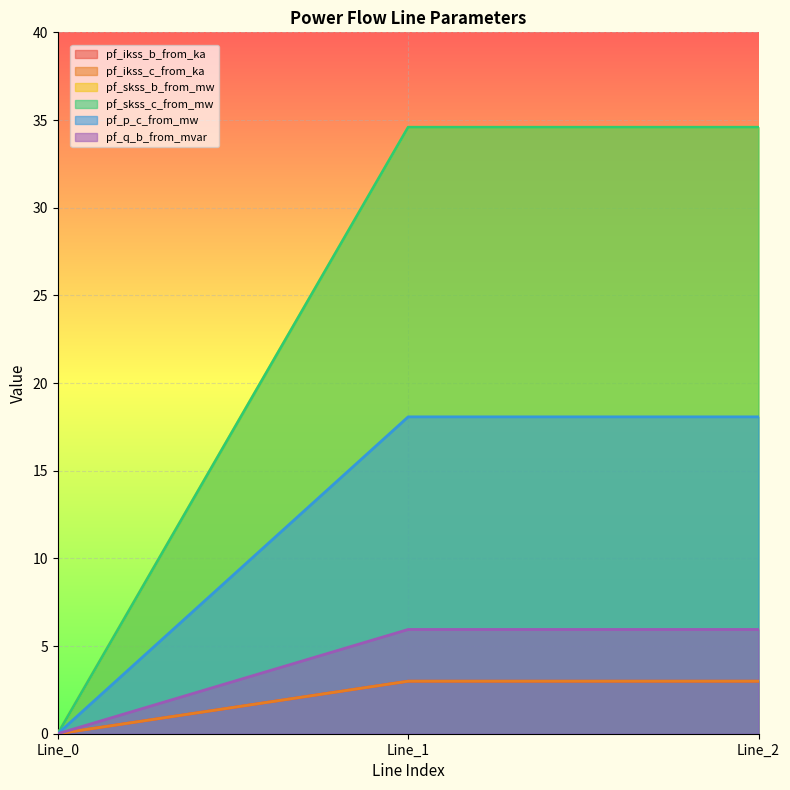

Rank the series at Line_1 from lowest to highest value.

pf_skss_b_from_mw, pf_p_c_from_mw, pf_q_b_from_mvar, pf_ikss_c_from_ka, pf_ikss_b_from_ka, pf_skss_c_from_mw